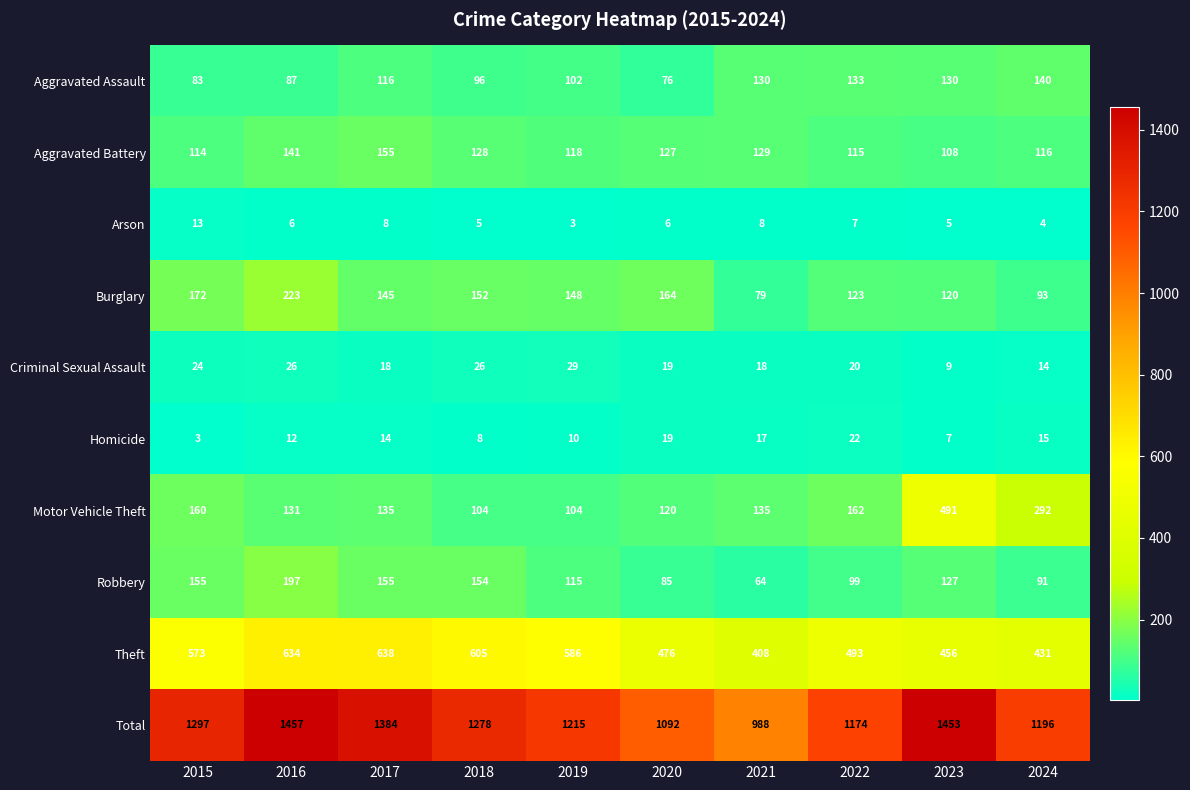

Rank the series by their maximum value, from highest to lowest.

Total, Theft, Motor Vehicle Theft, Burglary, Robbery, Aggravated Battery, Aggravated Assault, Criminal Sexual Assault, Homicide, Arson